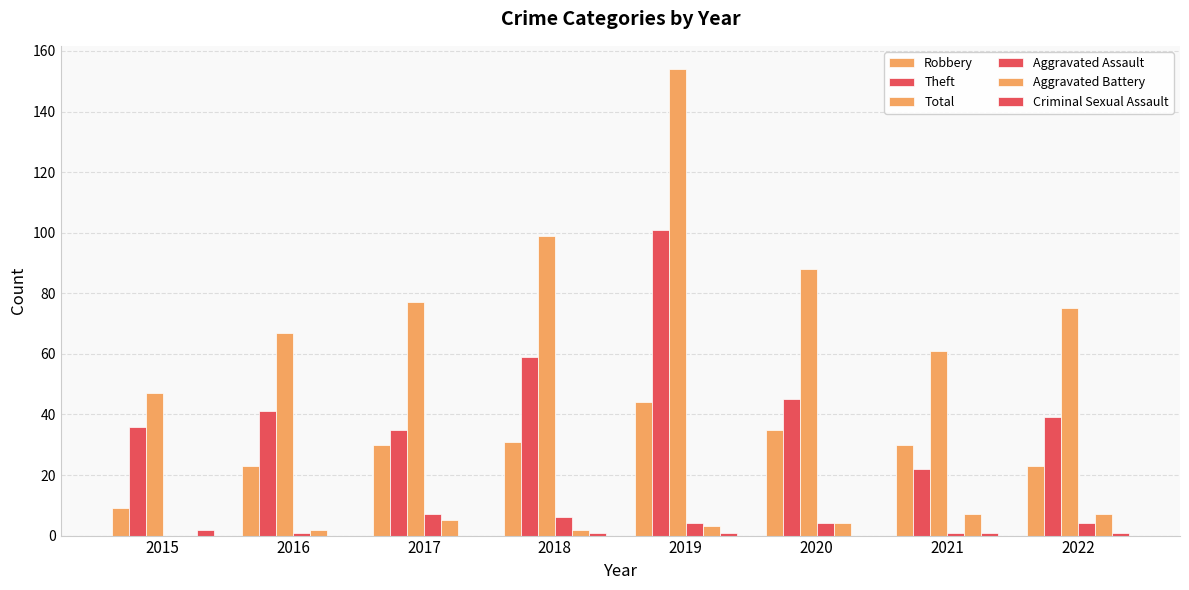

What is the total value across all series at 2020?

176